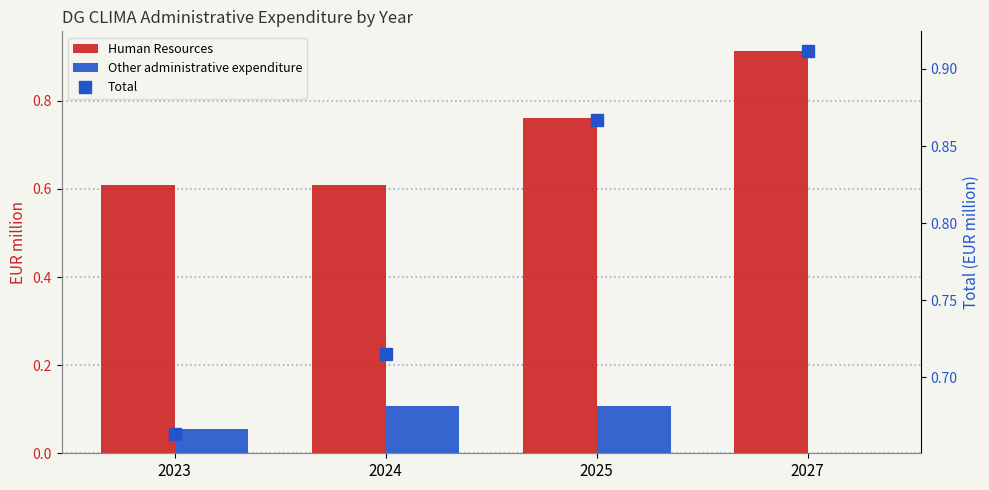

Reading left to right, extract all data points from this chart.

Human Resources: 2023=0.6	2024=0.6	2025=0.8	2027=0.9
Other administrative expenditure: 2023=0.1	2024=0.1	2025=0.1	2027=0.0
Total: 2023=0.7	2024=0.7	2025=0.9	2027=0.9